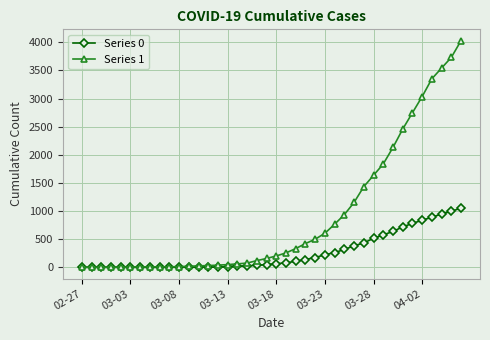

What is the sum of all Series 1 values?

35787